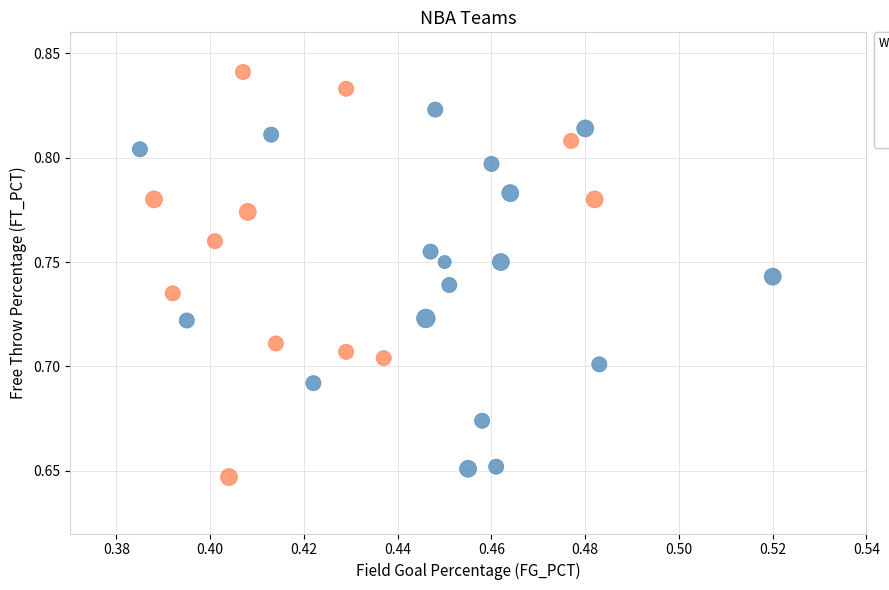

Which series contains the highest Y value?

W_PCT < 0.5